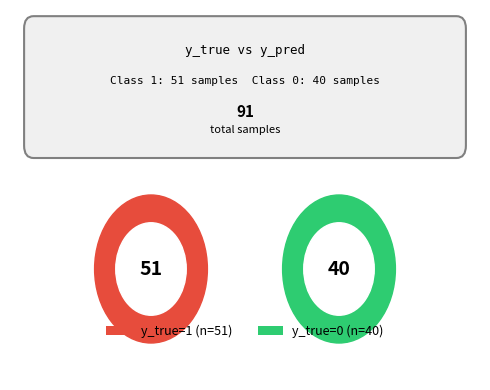

Does 1 represent more than half of the total?

Yes